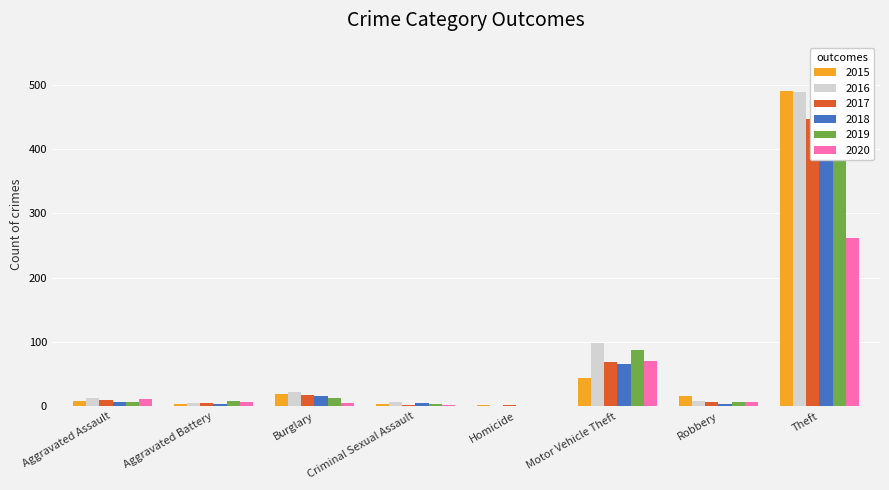

How many bars are there in total?

48